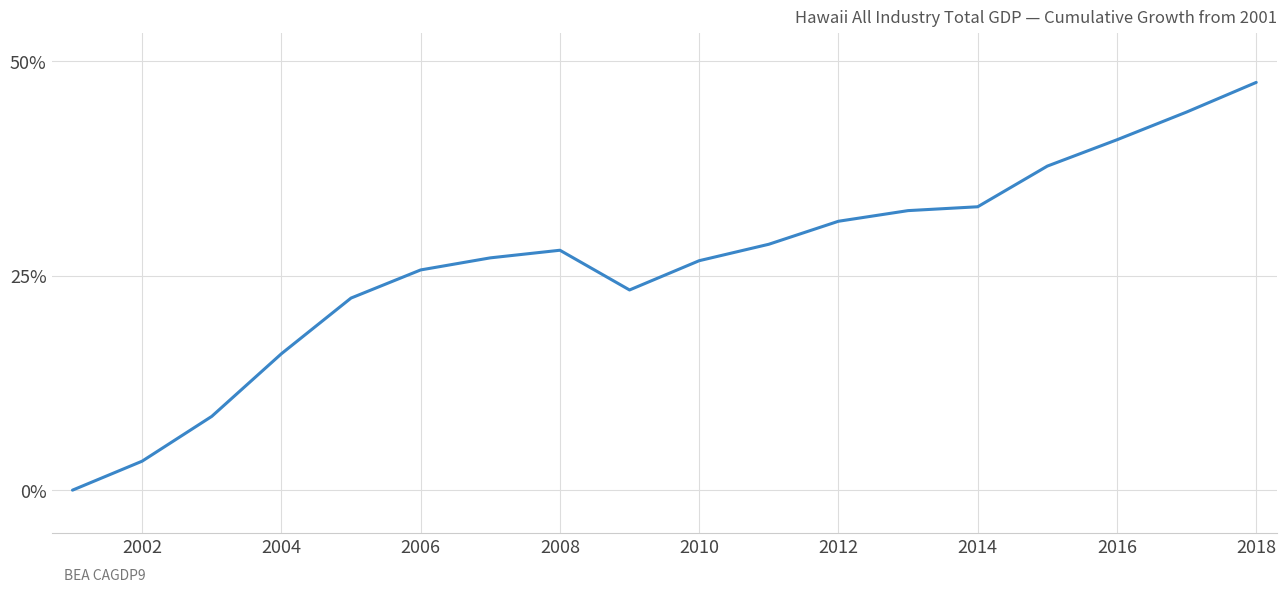

What is the difference between the maximum and minimum values?

47.5